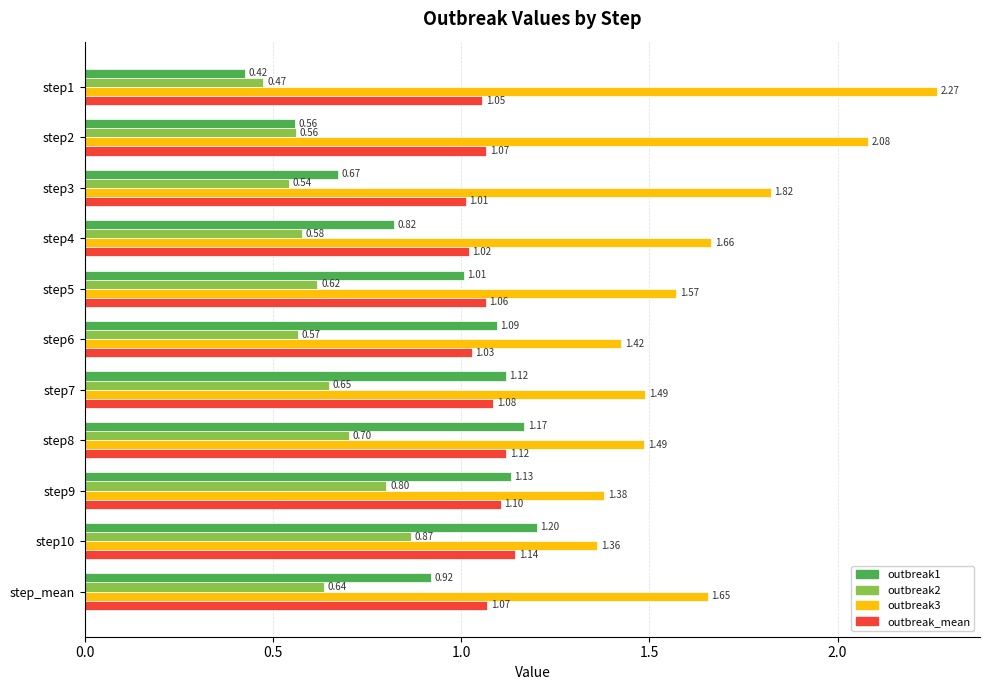

Which category has the highest value in the outbreak2 series?

step10